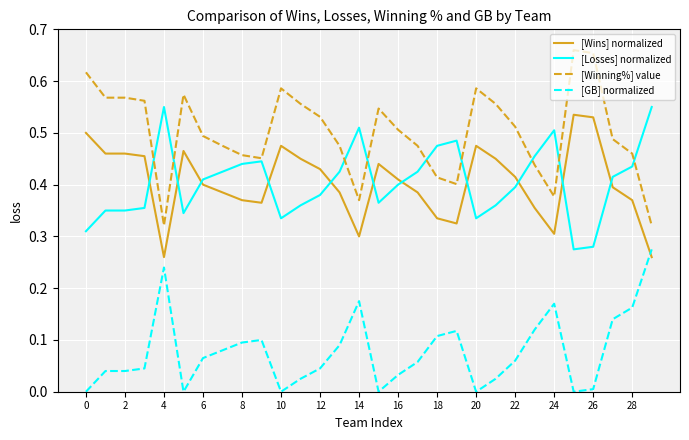

Which series has the largest range (max minus min)?

[Winning%] value